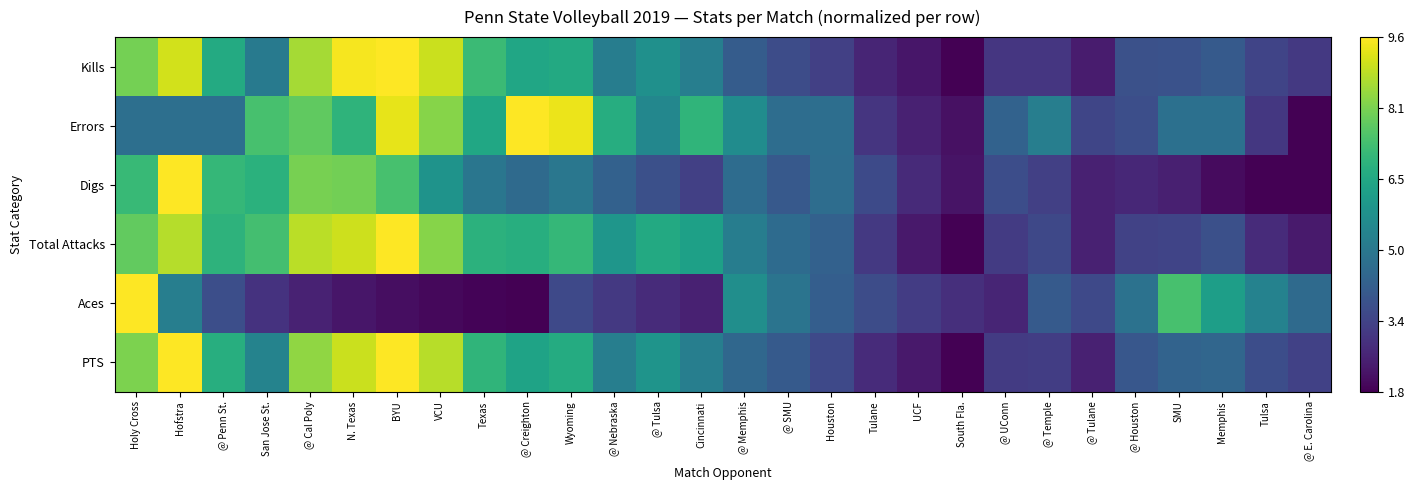

At how many categories does at least one series exceed 0?

28